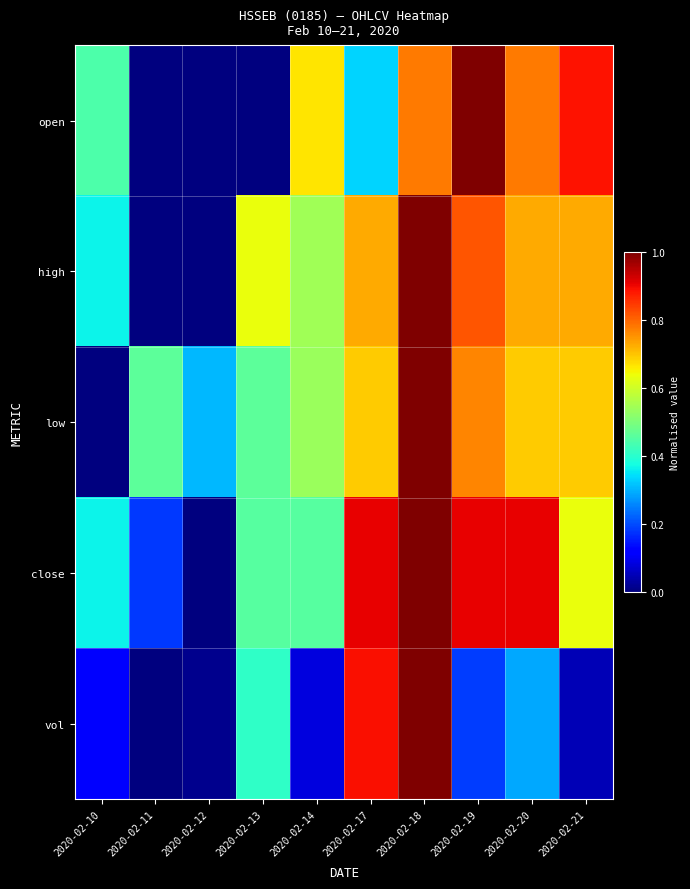

Reading left to right, list all the values displayed in this chart.

open: 2020-02-10=0.4	2020-02-11=0.0	2020-02-12=0.0	2020-02-13=0.0	2020-02-14=0.7	2020-02-17=0.3	2020-02-18=0.8	2020-02-19=1.0	2020-02-20=0.8	2020-02-21=0.9
high: 2020-02-10=0.4	2020-02-11=0.0	2020-02-12=0.0	2020-02-13=0.6	2020-02-14=0.5	2020-02-17=0.7	2020-02-18=1.0	2020-02-19=0.8	2020-02-20=0.7	2020-02-21=0.7
low: 2020-02-10=0.0	2020-02-11=0.5	2020-02-12=0.3	2020-02-13=0.5	2020-02-14=0.5	2020-02-17=0.7	2020-02-18=1.0	2020-02-19=0.8	2020-02-20=0.7	2020-02-21=0.7
close: 2020-02-10=0.4	2020-02-11=0.2	2020-02-12=0.0	2020-02-13=0.5	2020-02-14=0.5	2020-02-17=0.9	2020-02-18=1.0	2020-02-19=0.9	2020-02-20=0.9	2020-02-21=0.6
vol: 2020-02-10=0.1	2020-02-11=0.0	2020-02-12=0.0	2020-02-13=0.4	2020-02-14=0.1	2020-02-17=0.9	2020-02-18=1.0	2020-02-19=0.2	2020-02-20=0.3	2020-02-21=0.0